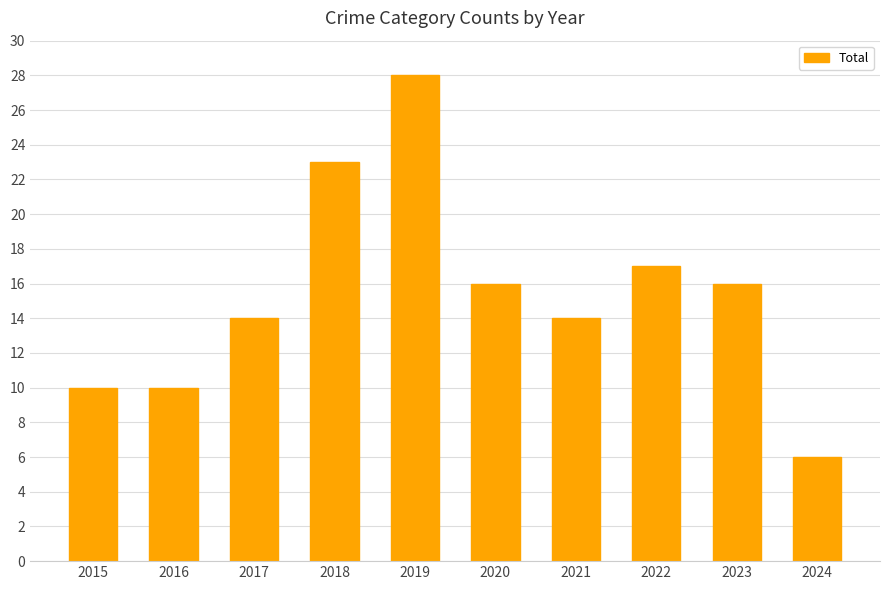

The value at 2017 is 14. True or false?

True